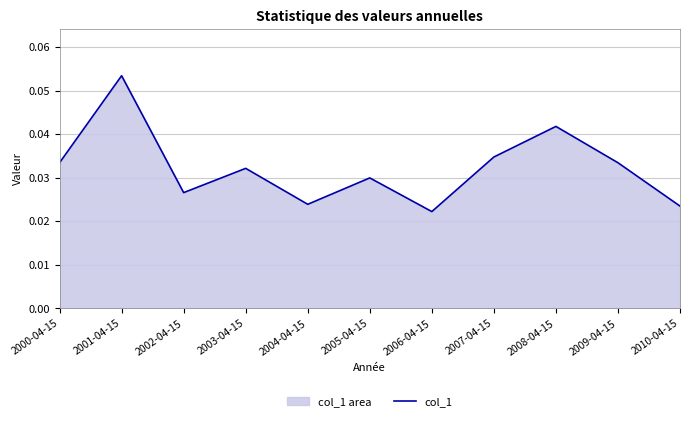

Which label corresponds to the largest value in the chart?

2001-04-15